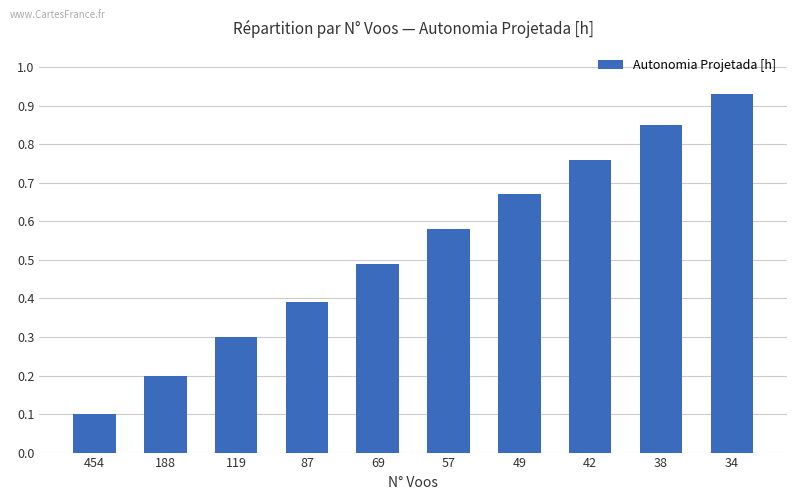

Which has a higher value, 34 or 42?

34